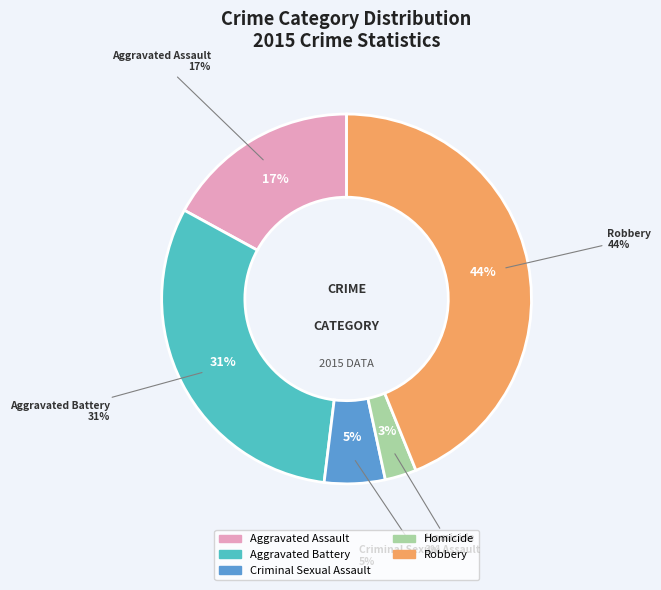

What percentage is the Aggravated Battery slice, to the nearest percent?

31%